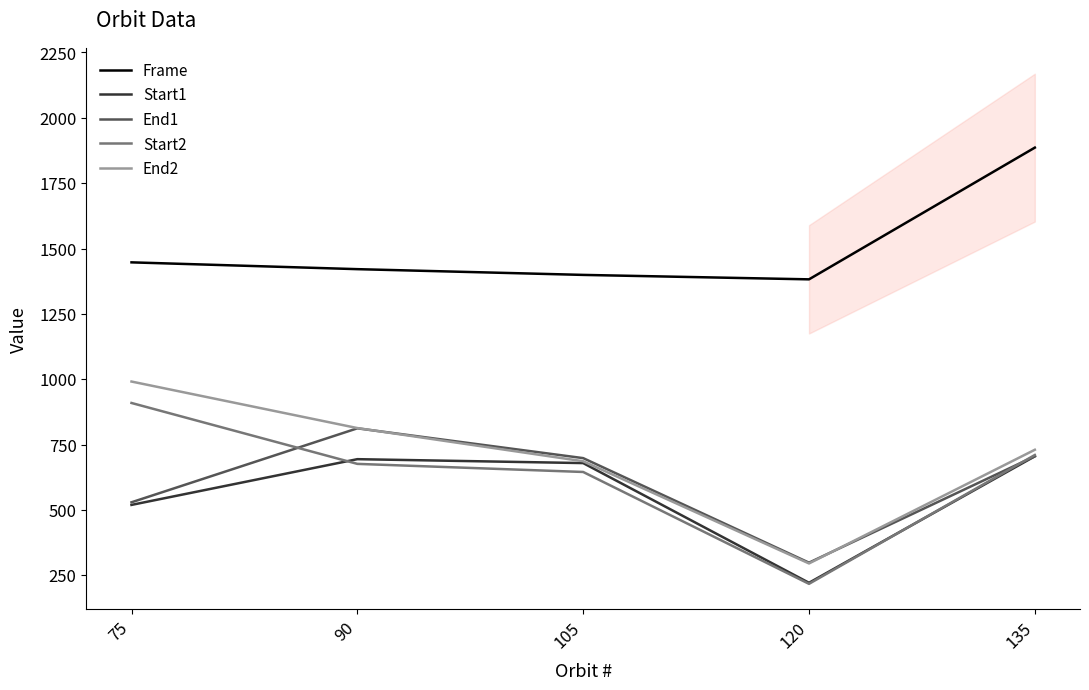

Reading left to right, transcribe all the data shown in this chart.

Frame: 1447	1421	1399	1382	1886
Start1: 519	694	679	221	705
End1: 529	812	698	298	705
Start2: 909	676	645	217	710
End2: 991	813	686	295	730